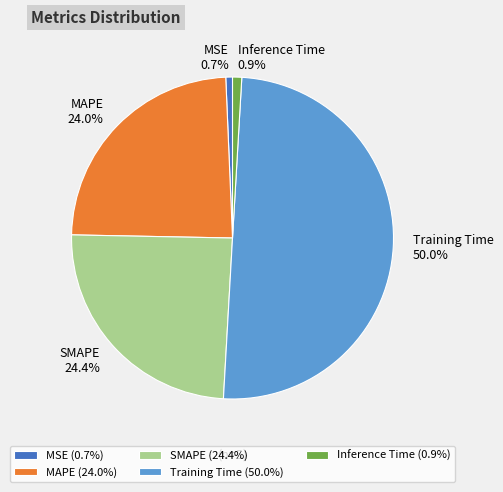

To the nearest percent, what is the difference between the Inference Time and Training Time slice percentages?

49%